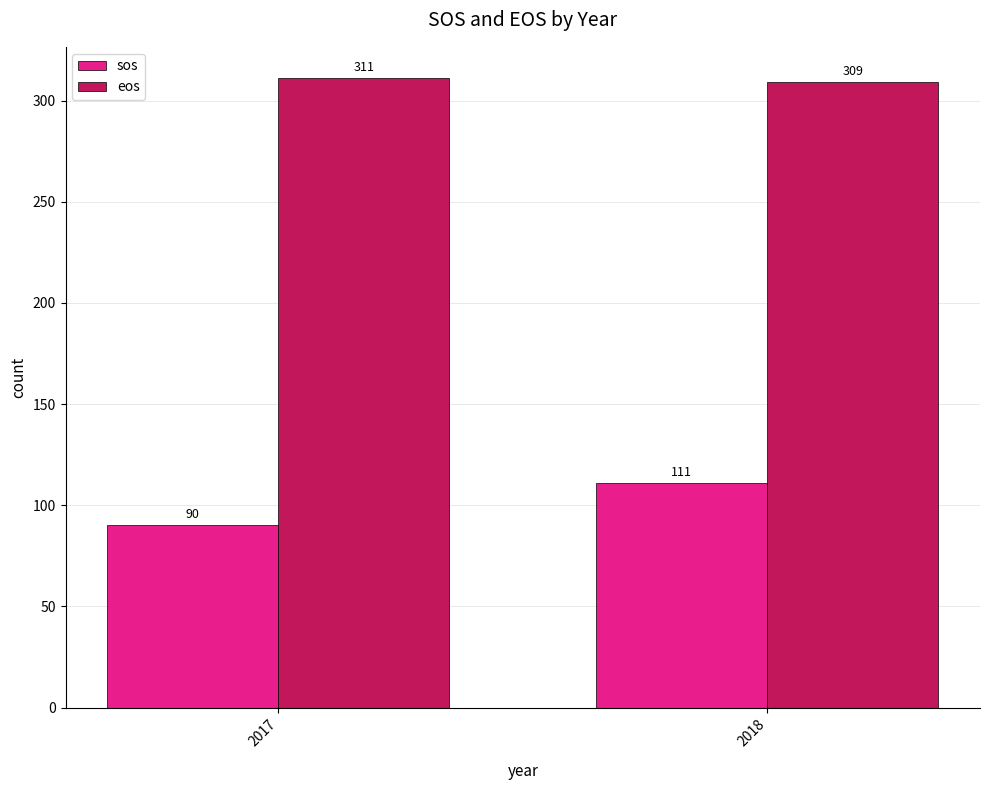

Reading left to right, list all the values displayed in this chart.

sos: 2017=90	2018=111
eos: 2017=311	2018=309